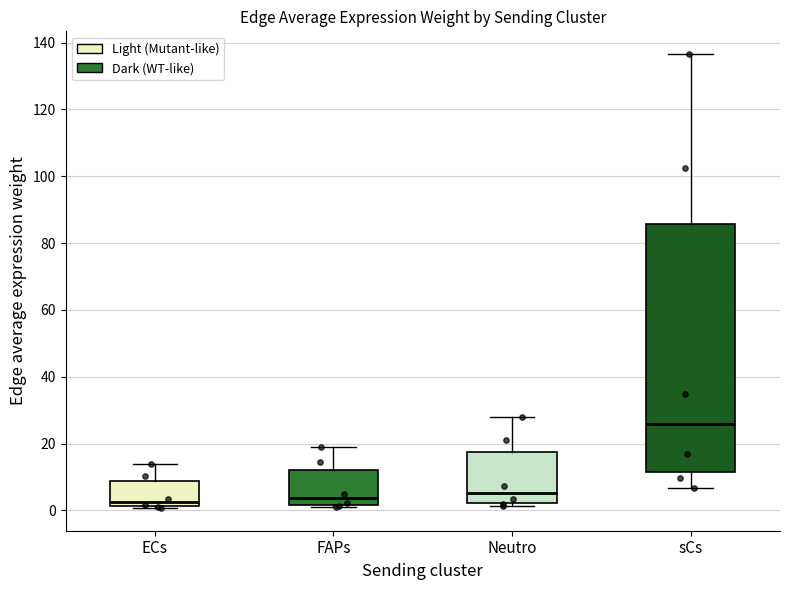

Comparing the boxes themselves (not the whiskers), which one is the tallest?

sCs